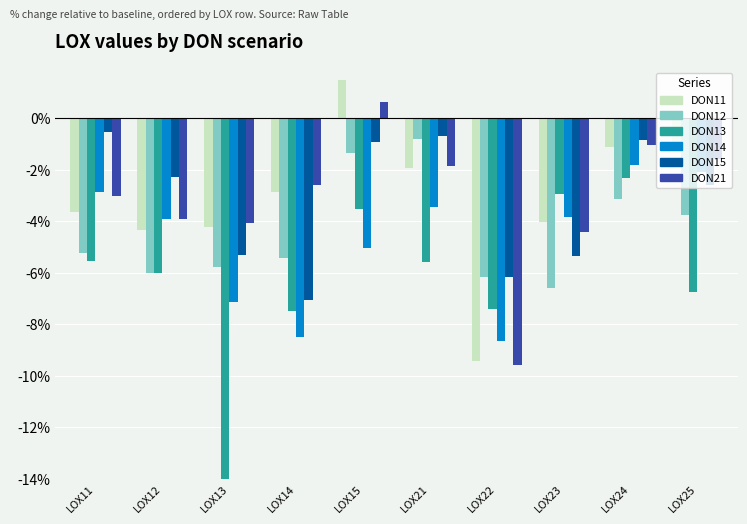

Is it true that DON15 equals -3.4 at LOX14?

False